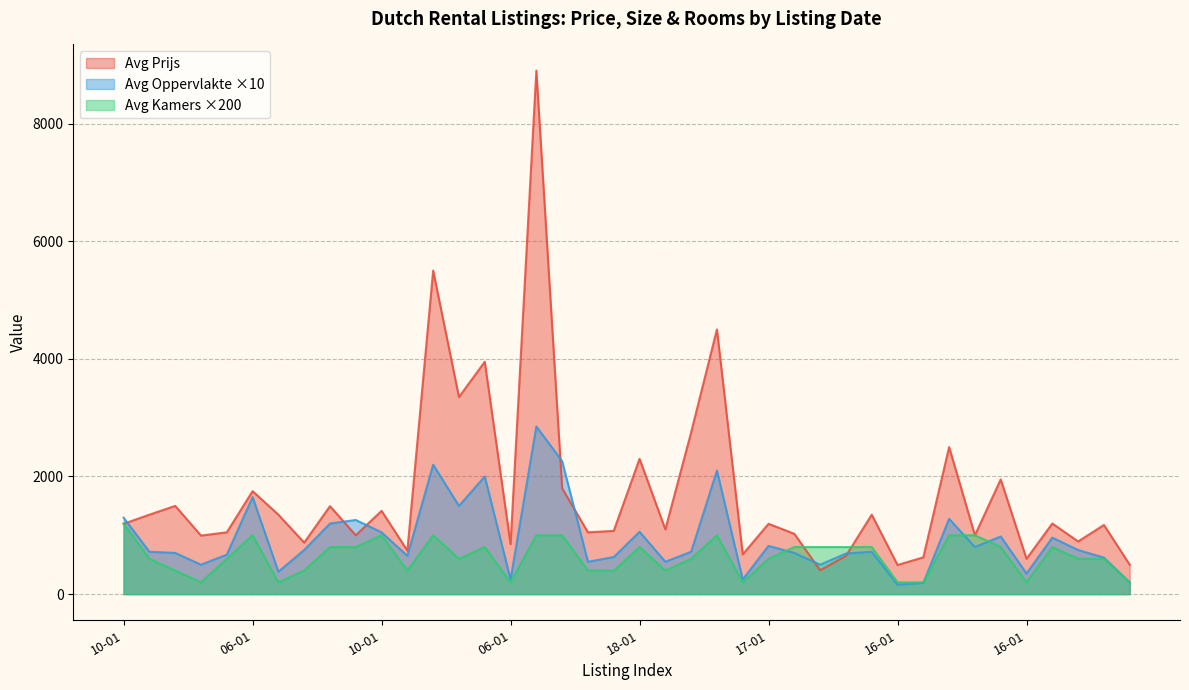

How many lines are shown in the chart?

3